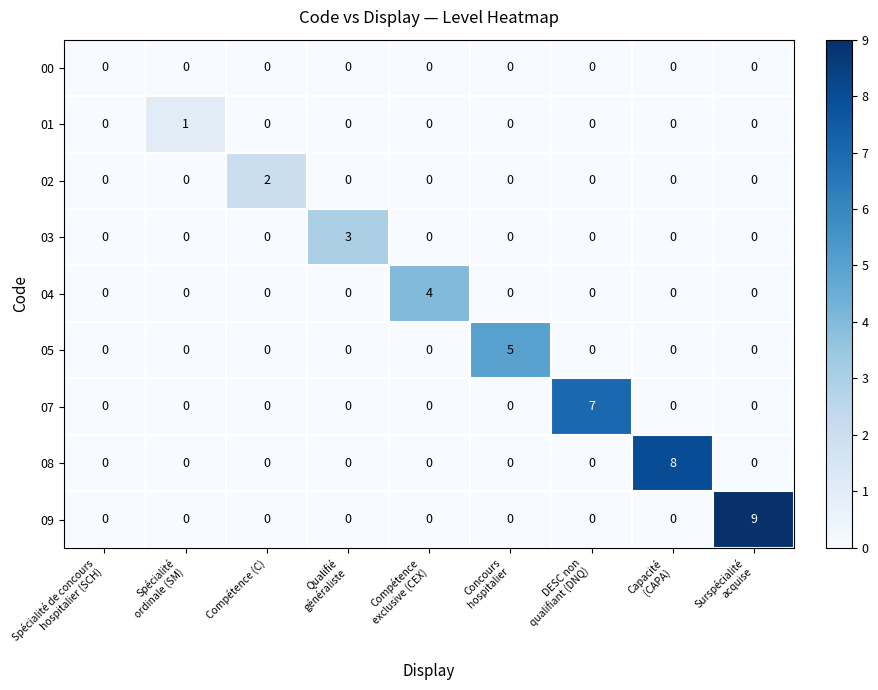

Which series has the largest total across all categories?

09